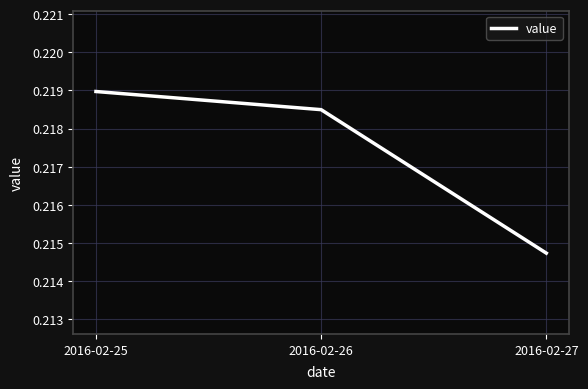

List the labels in order of value, smallest first.

2016-02-27, 2016-02-26, 2016-02-25